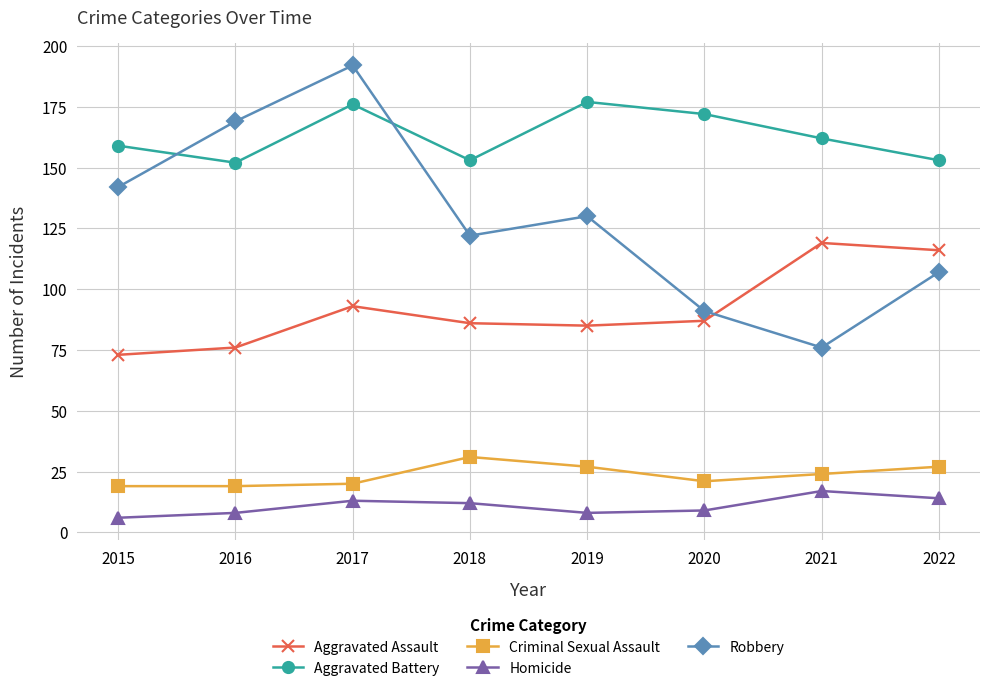

At which category does Aggravated Battery reach its first local peak?

2017